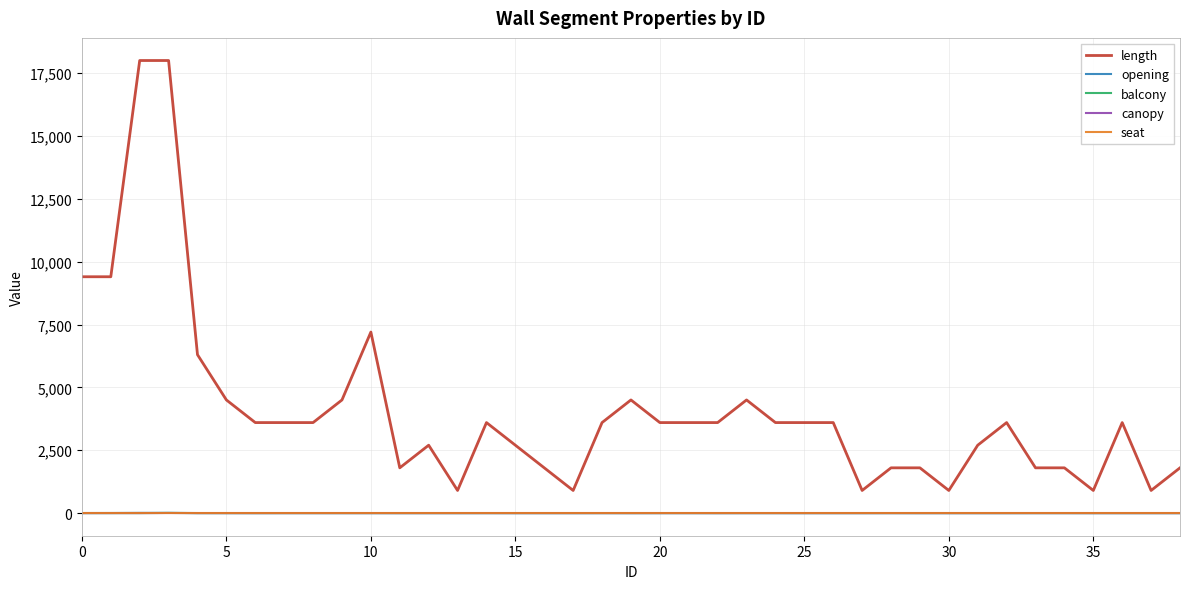

Which series has the largest total across all categories?

length